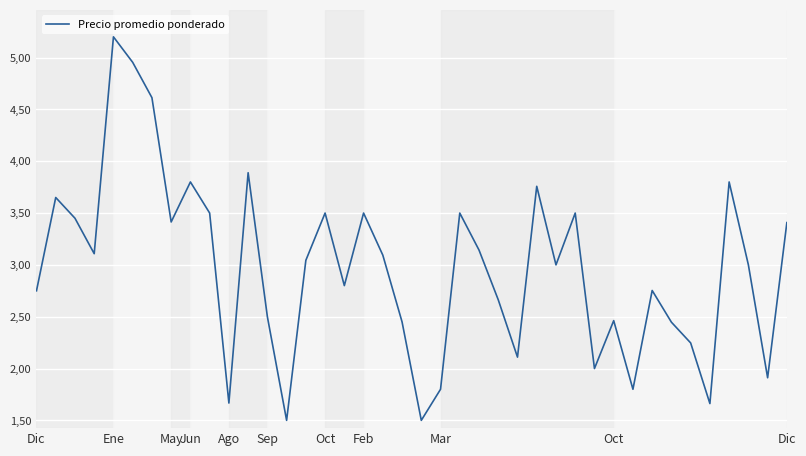

Is this an area chart (filled region under the line)?

No